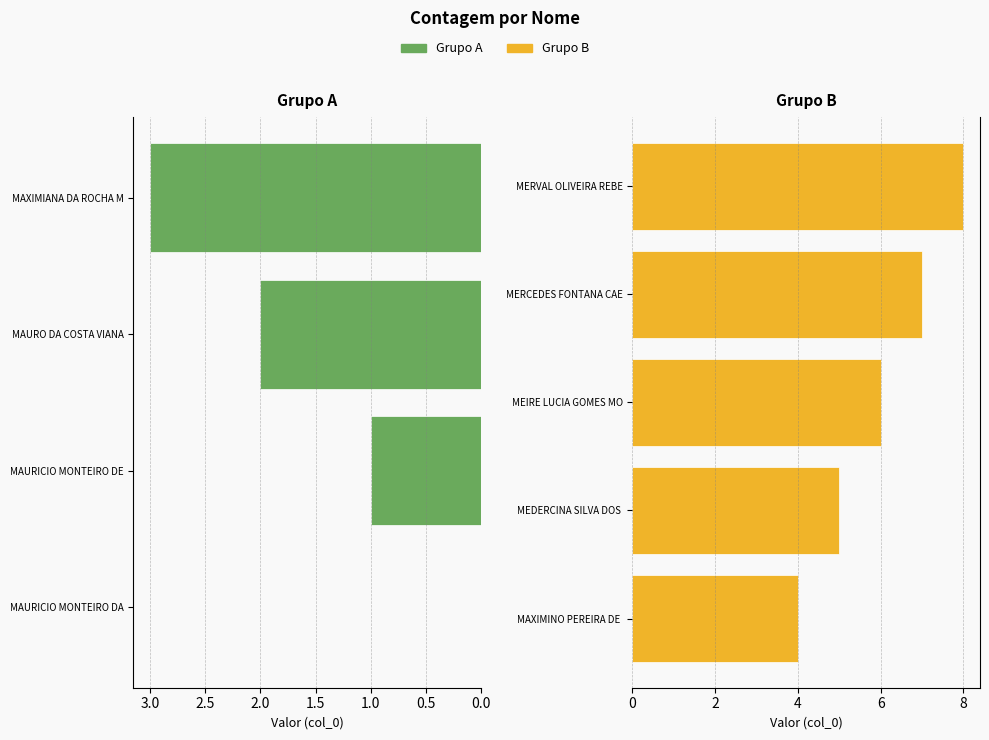

Which has a higher value, MERCEDES_FONTANA_CAETANO or MAURO_DA_COSTA_VIANA?

MERCEDES_FONTANA_CAETANO